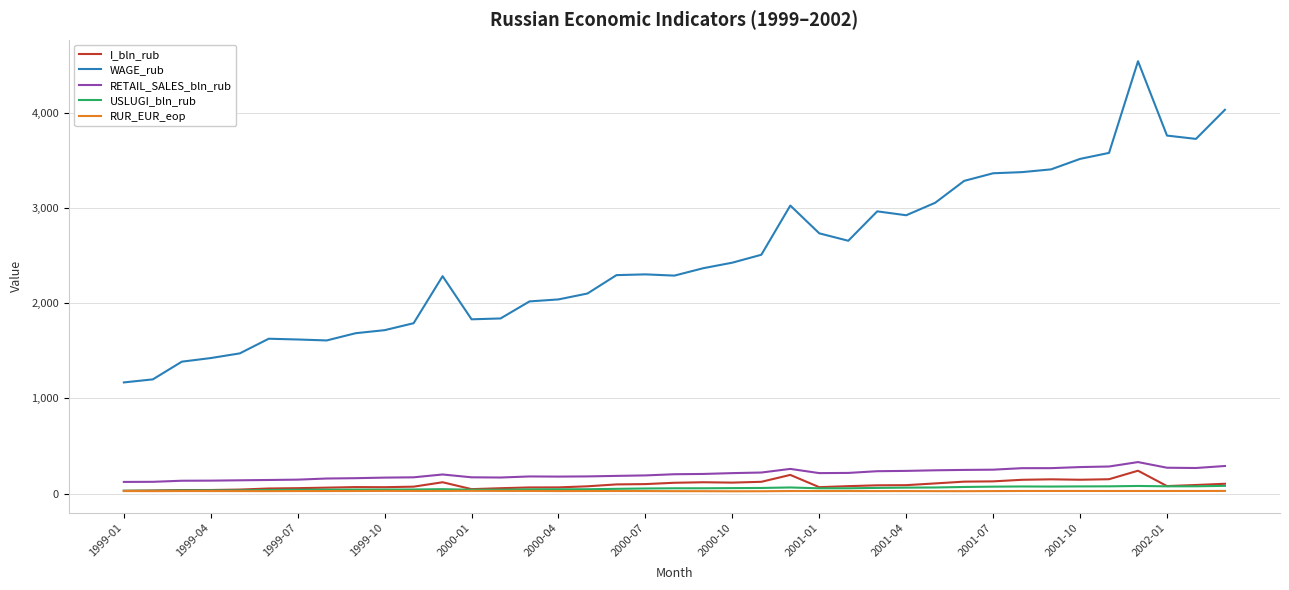

Which series has the widest spread of values?

WAGE_rub